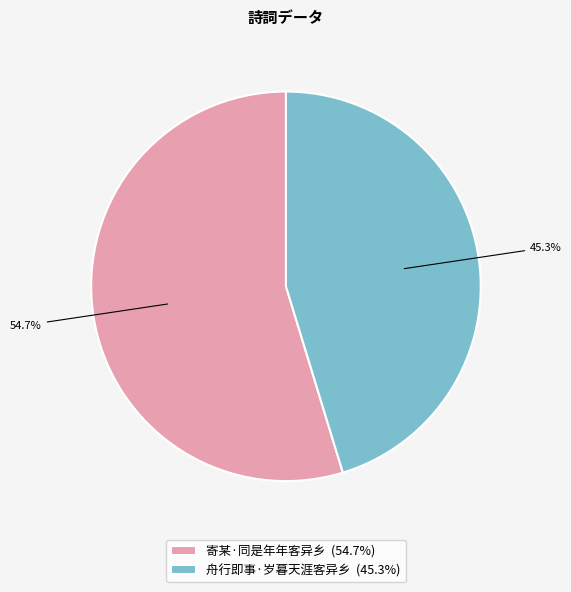

Which category has the biggest portion of the pie?

寄某·同是年年客异乡